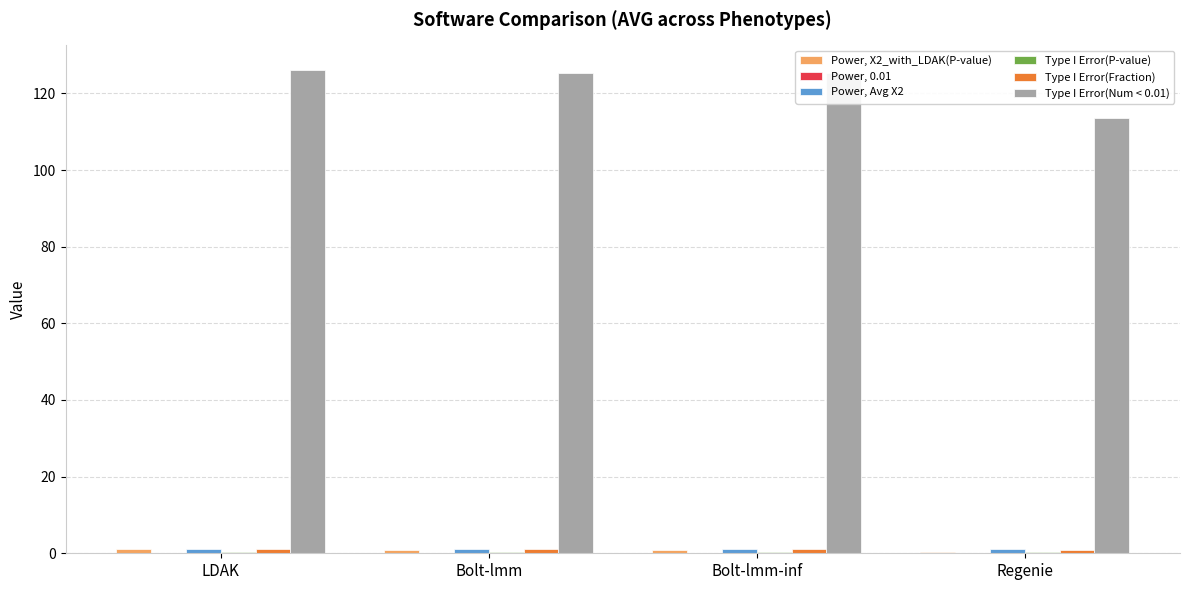

The Type I Error(Num < 0.01) series shows 125.2 at Bolt-lmm-inf. True or false?

True